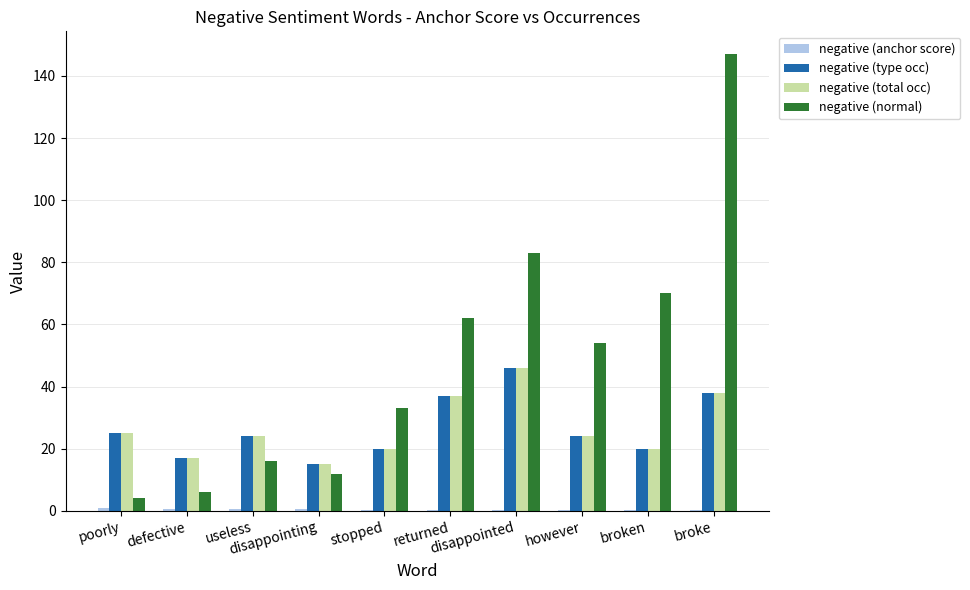

Count the number of data series in this chart.

4